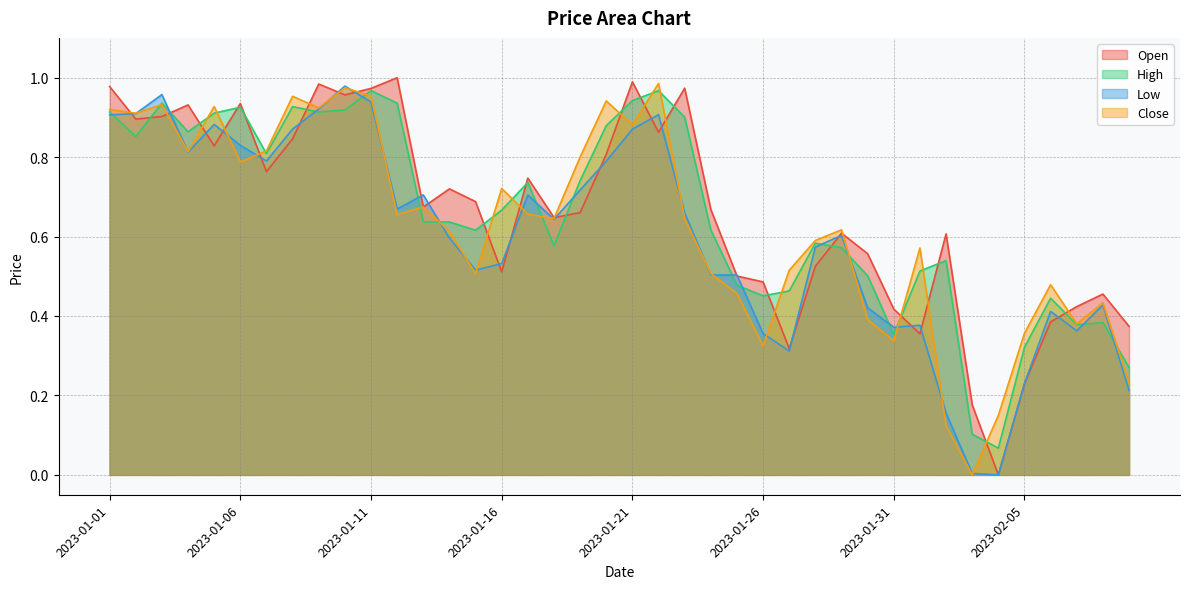

The Open series shows 1.0 at 2023-01-12. True or false?

True